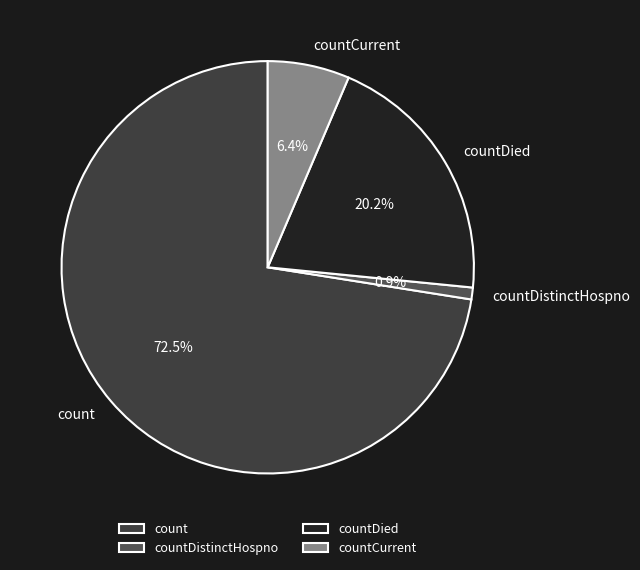

To the nearest percent, what is the difference between the largest and smallest slice percentages?

72%